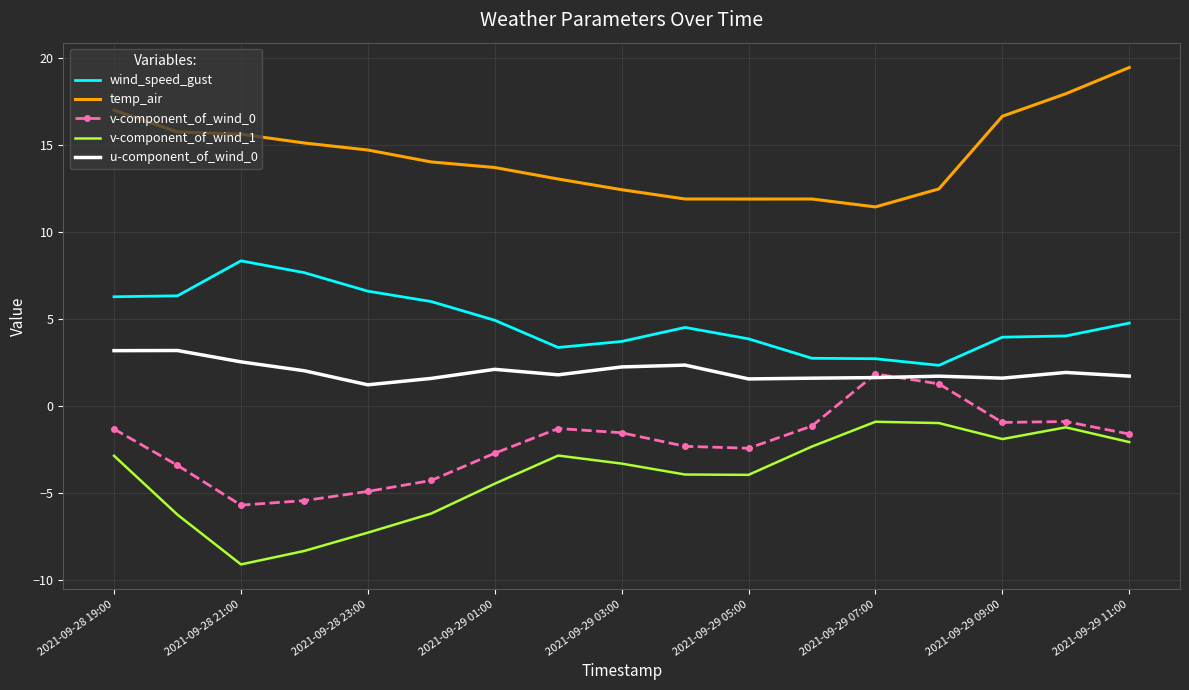

Which series has the largest total across all categories?

temp_air